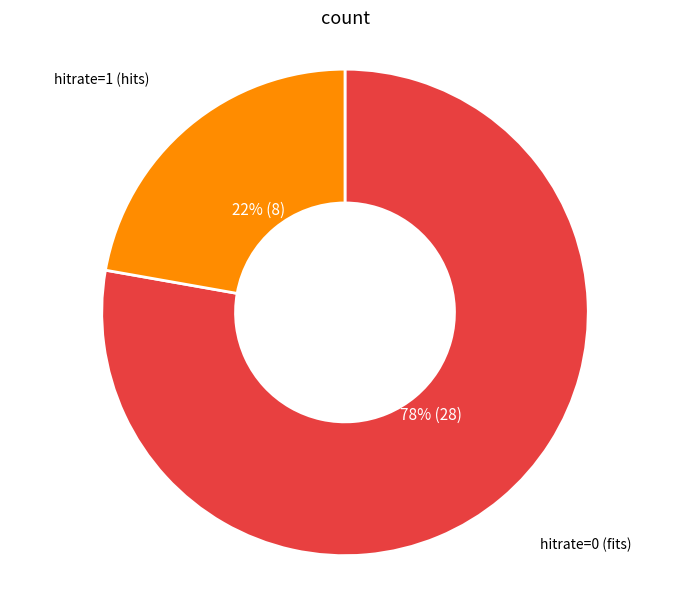

To the nearest percent, what is the average slice percentage?

50%